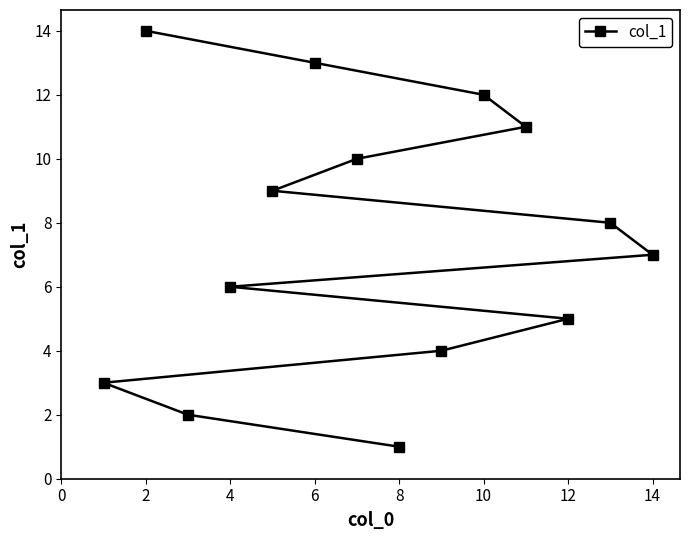

What is the value of the 14th point from the left?

14